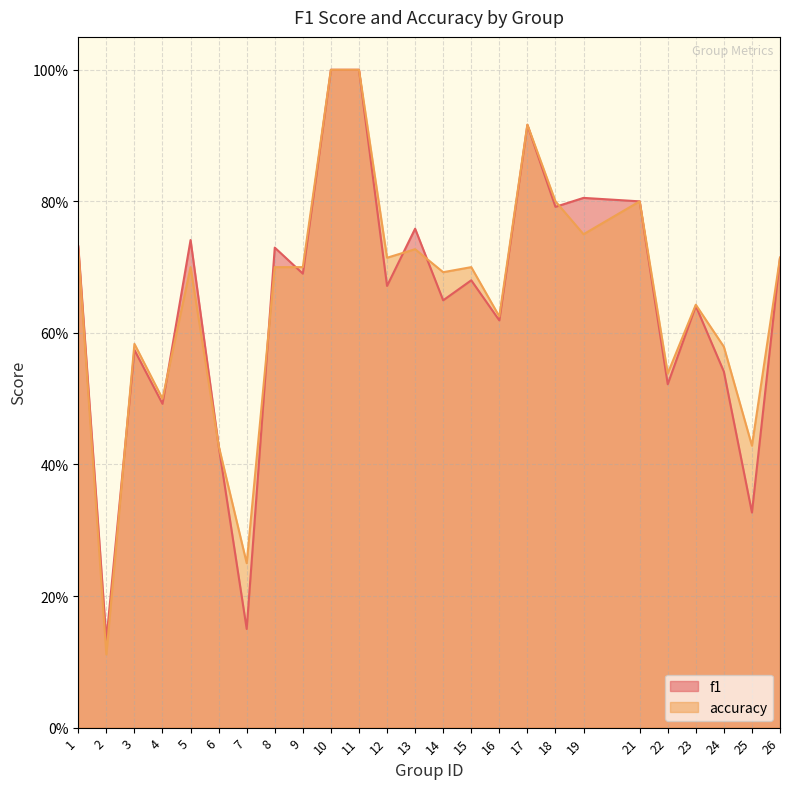

Which series has the widest spread of values?

accuracy